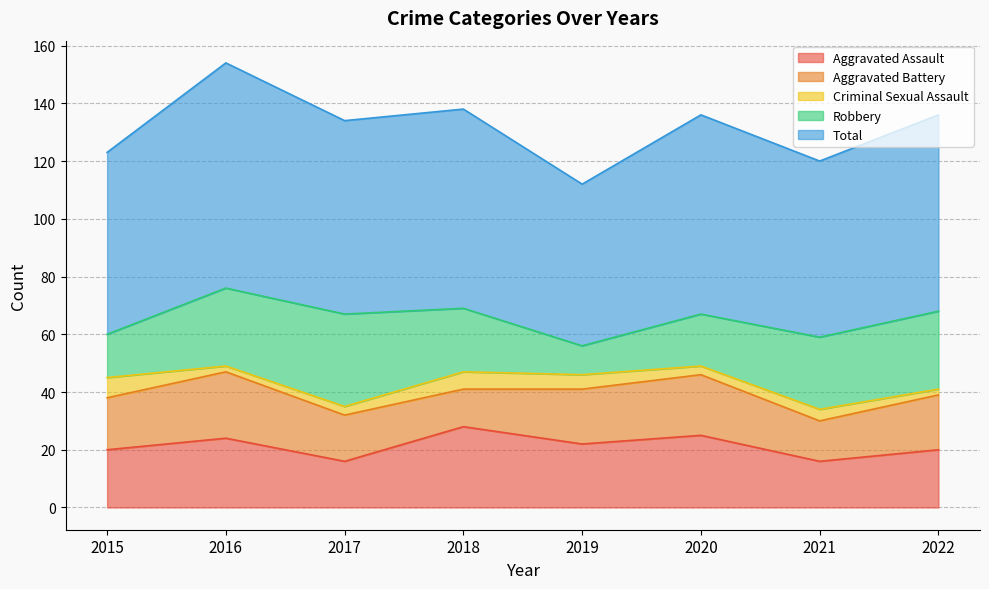

What is the value of the Total point at the 6th from the left?

69